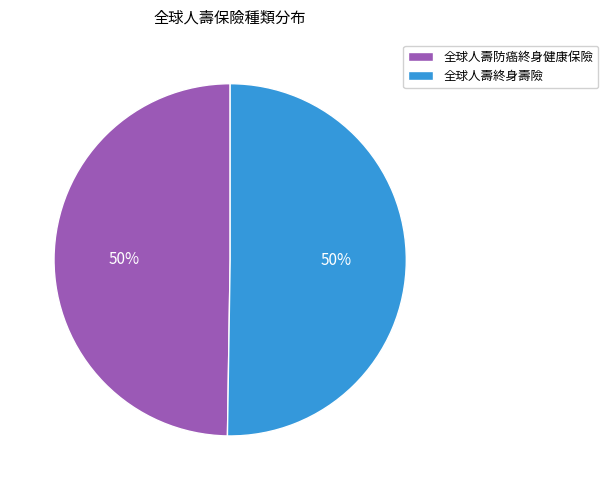

What percentage is the 全球人壽防癌終身健康保險 slice, to the nearest percent?

50%